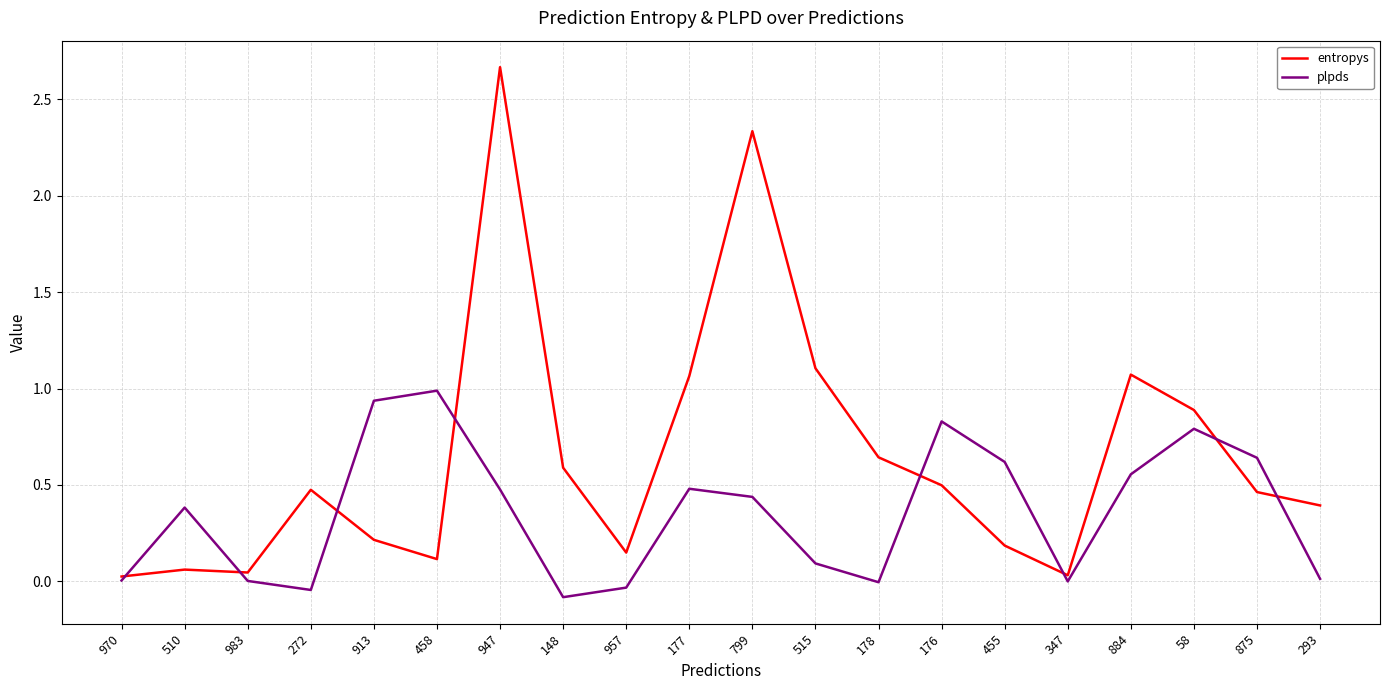

Is this an area chart (filled region under the line)?

No